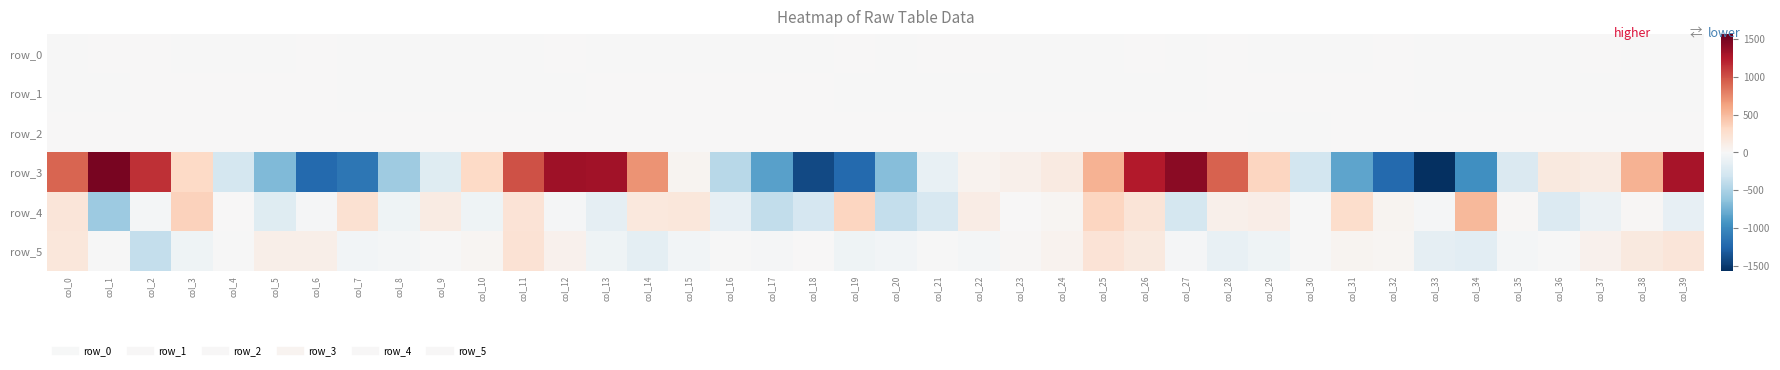

At how many categories does at least one series exceed 591?

11